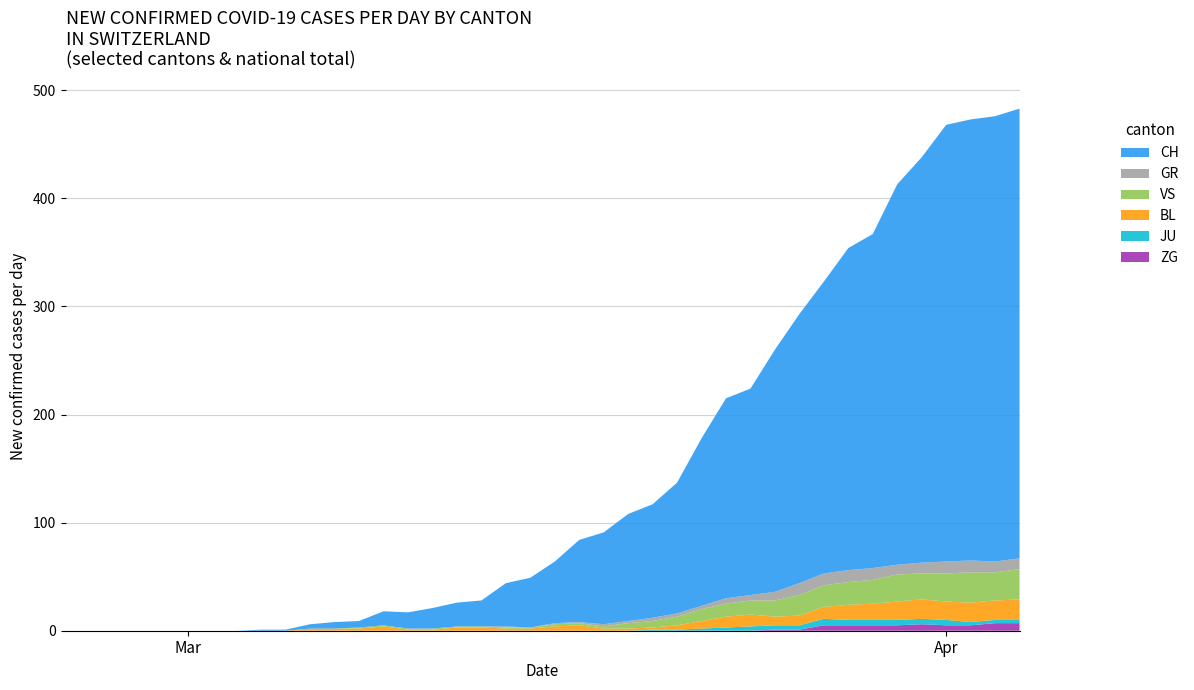

Reading right to left, transcribe all the data shown in this chart.

CH: 416	412	408	404	375	352	309	298	270	249	224	191	185	155	121	105	99	85	76	57	46	40	24	22	19	15	13	6	6	4	1	1	0	0	0	0	0	0	0	0
GR: 10	10	11	11	10	9	11	11	11	11	8	5	5	3	3	3	2	2	1	1	0	1	0	0	0	0	0	0	0	0	0	0	0	0	0	0	0	0	0	0
JU: 3	3	3	5	5	5	5	5	6	4	4	4	3	2	1	1	0	0	0	0	0	0	0	0	0	0	0	0	0	0	0	0	0	0	0	0	0	0	0	0
VS: 28	26	28	26	24	25	22	21	20	19	15	13	12	11	8	6	5	2	2	2	1	1	1	1	1	1	1	1	0	0	0	0	0	0	0	0	0	0	0	0
BL: 19	18	18	17	18	17	15	14	11	9	8	11	10	7	4	2	2	2	5	4	2	2	3	3	1	1	4	2	2	2	0	0	0	0	0	0	0	0	0	0
ZG: 7	7	5	5	6	5	5	5	5	1	1	0	0	0	0	0	0	0	0	0	0	0	0	0	0	0	0	0	0	0	0	0	0	0	0	0	0	0	0	0